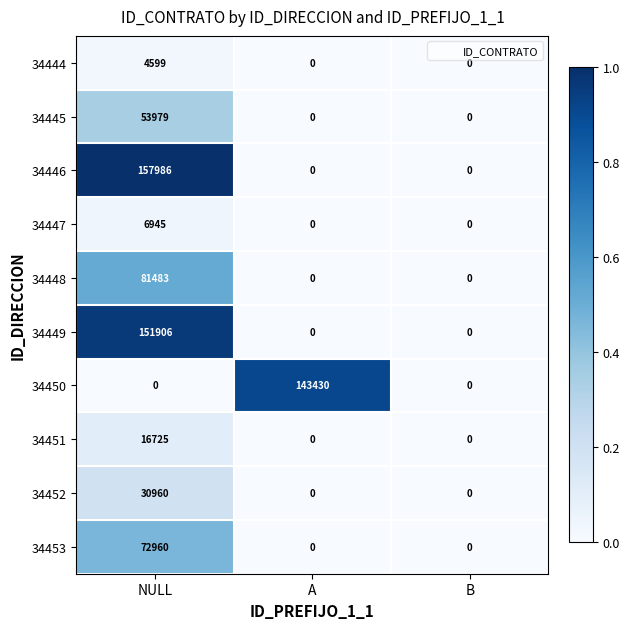

Which category has the highest value in the 34452 series?

NULL